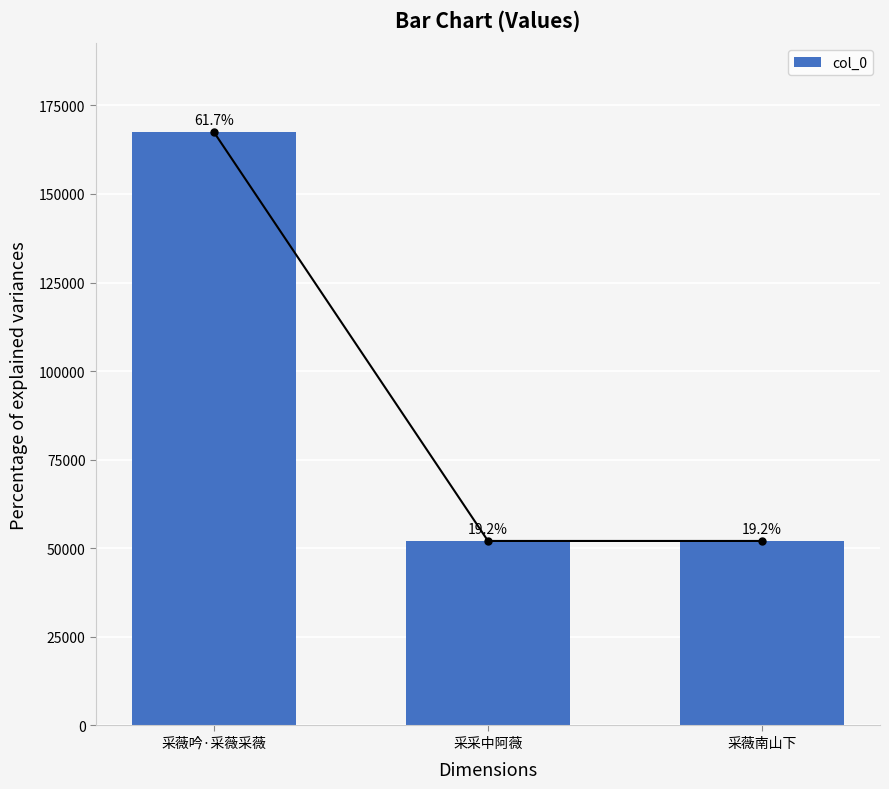

Count the number of values greater than 52073.

1